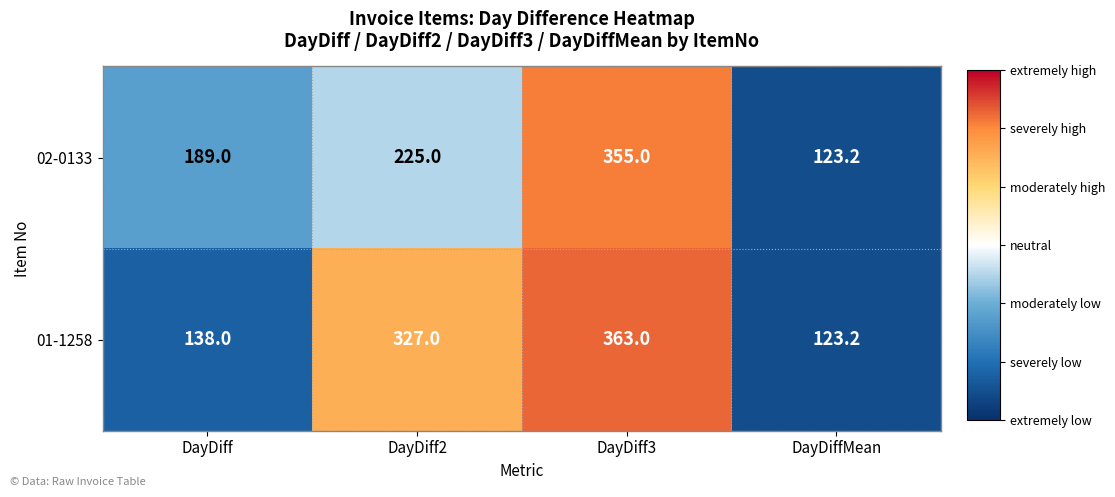

What is the greatest value displayed?

363.0